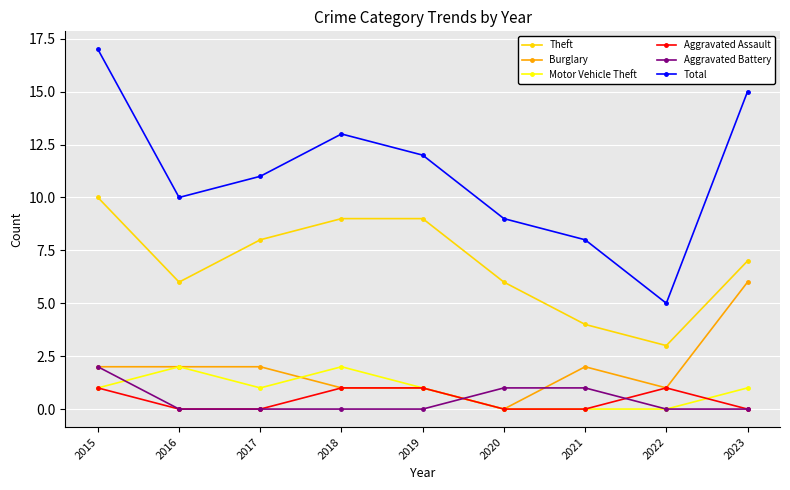

Is it true that Burglary equals 3 at 2017?

False